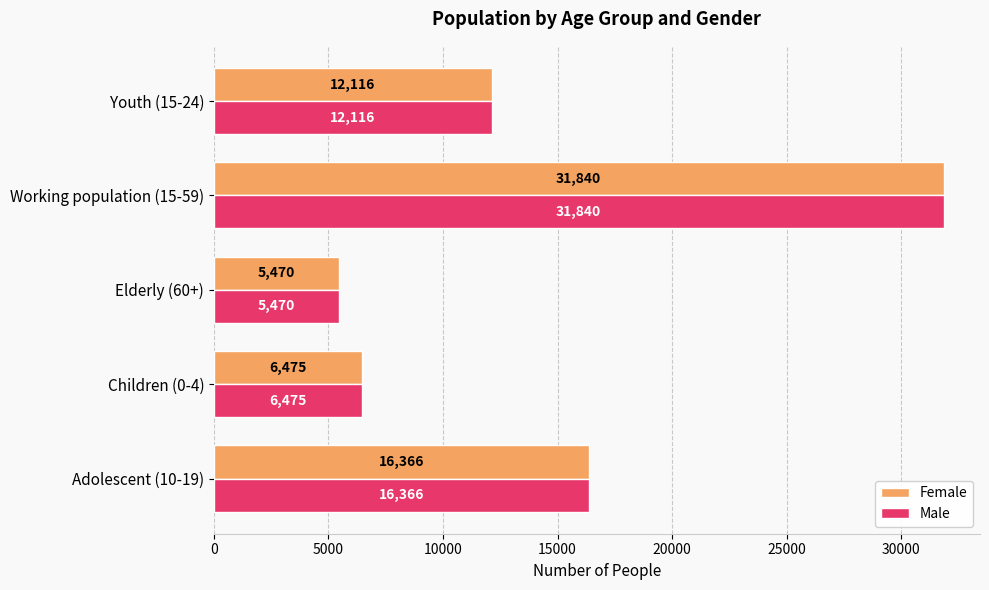

What is the maximum value shown in the chart?

31840